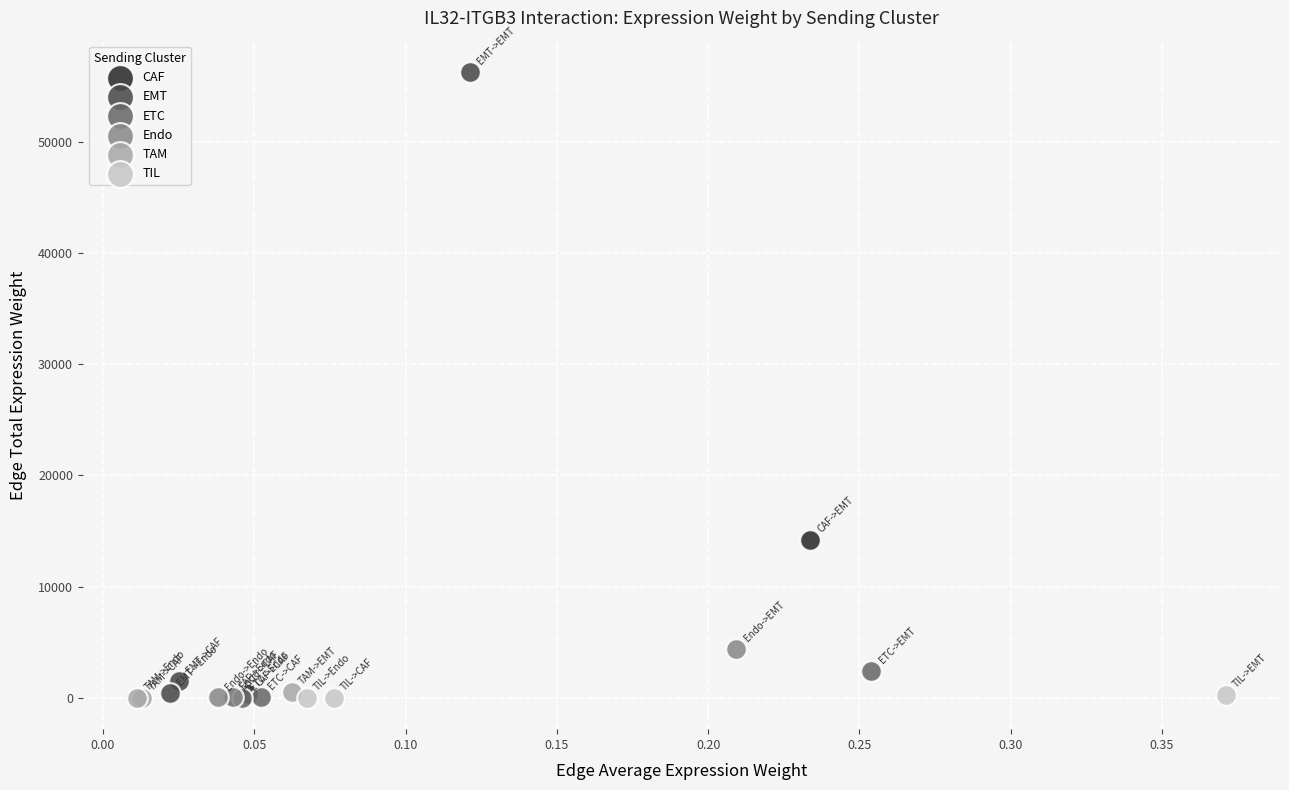

Which series has the largest Y range (max minus min)?

EMT